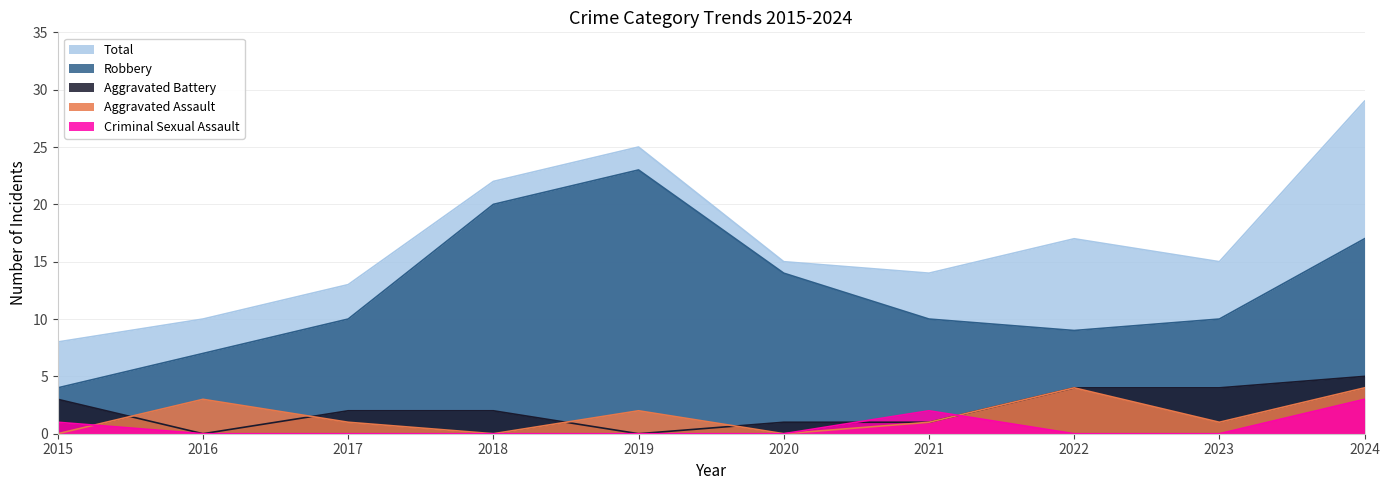

At which label is Total closest to 18?

2022